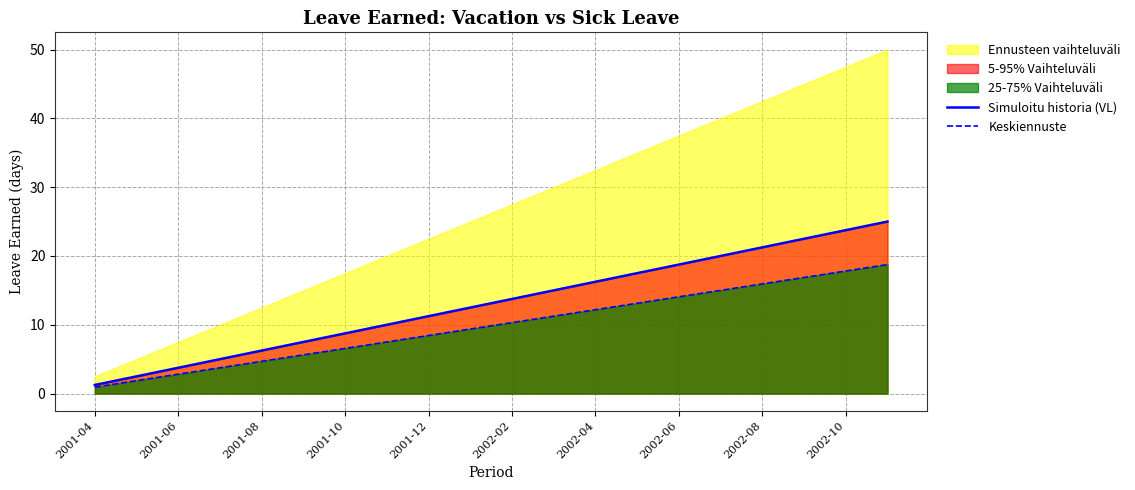

The value of Keskiennuste at 2002-06 is 10.4. True or false?

False